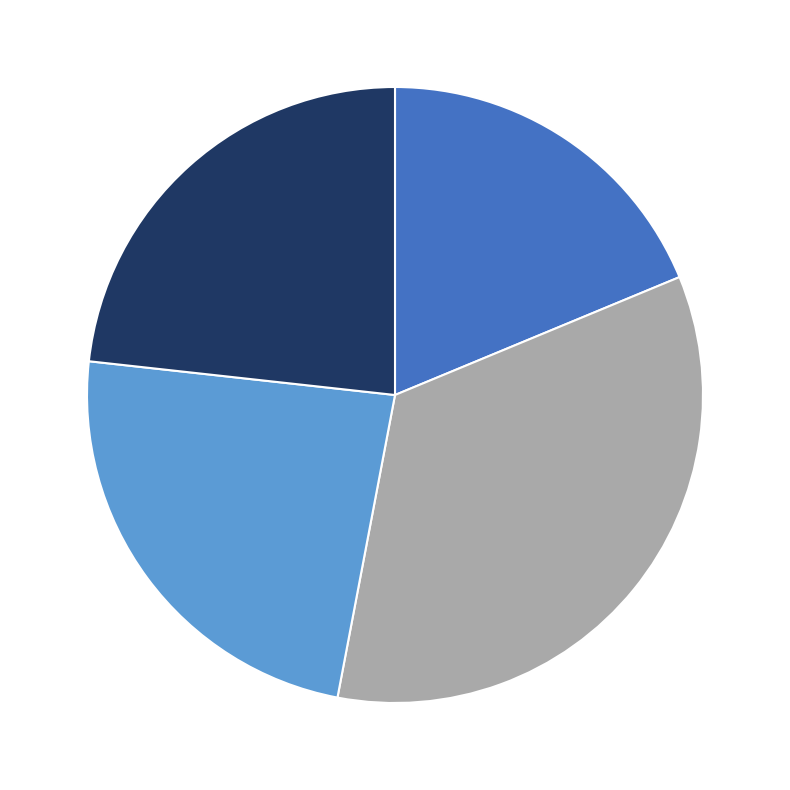

Is there a majority slice in this chart?

No